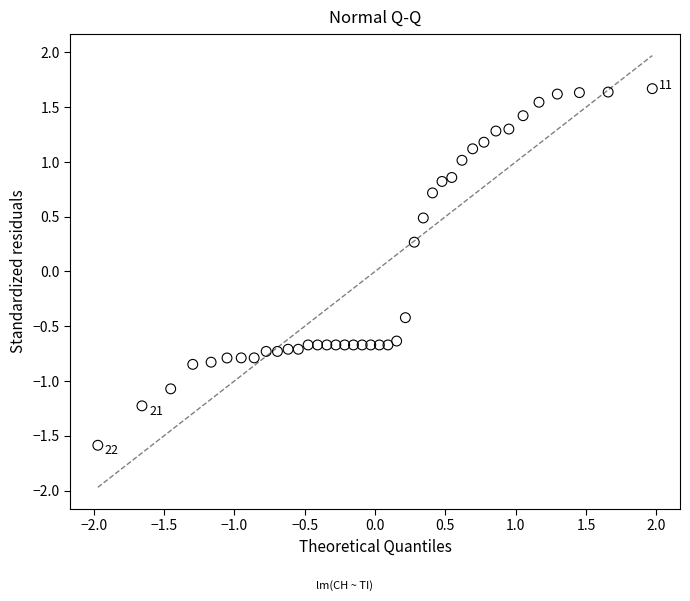

What Y value in the scatter plot is closest to 0?

0.3